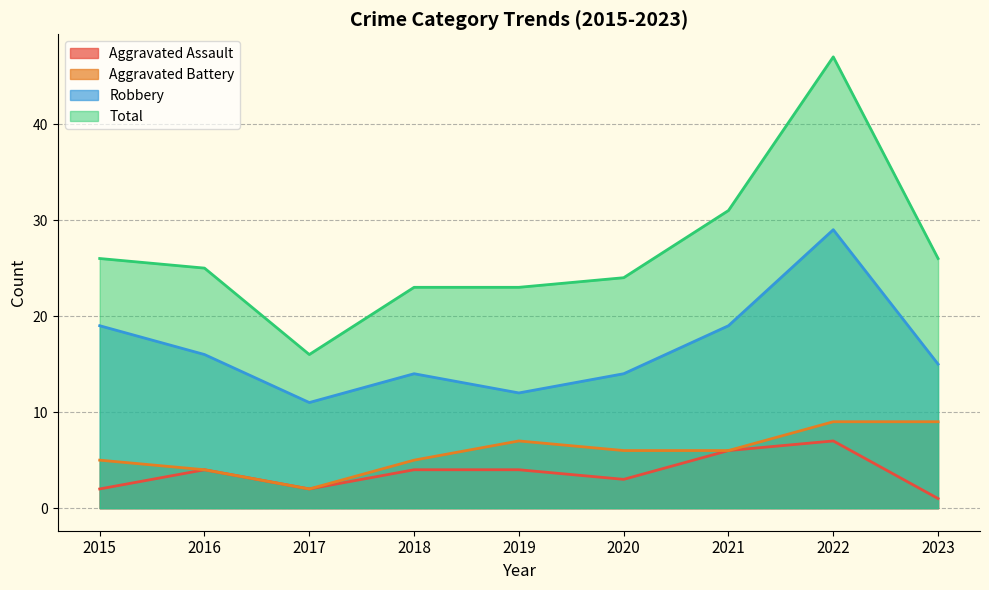

At which label is Aggravated Battery closest to 5?

2015